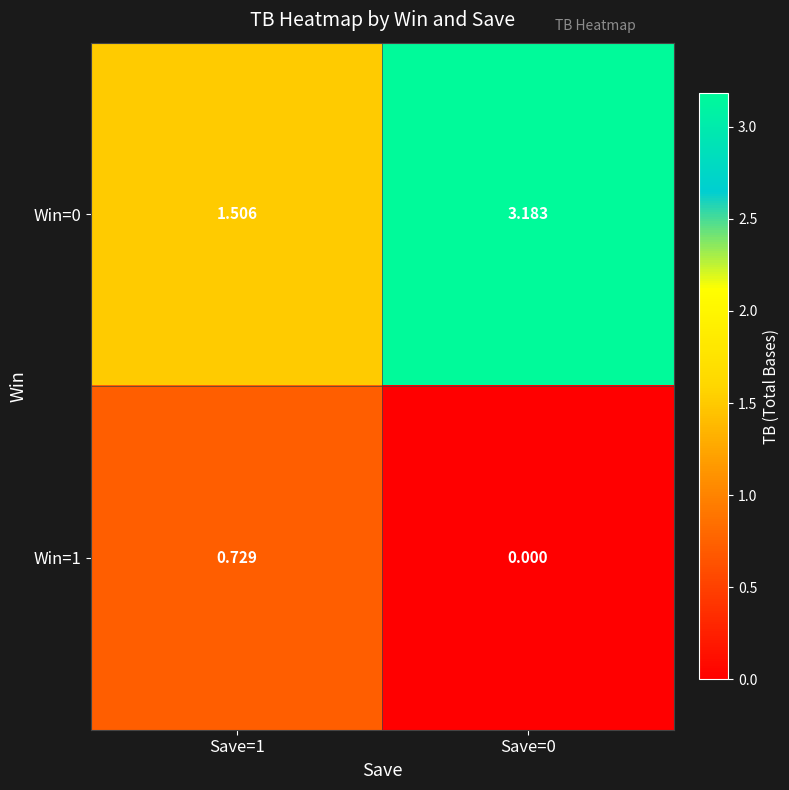

Count the number of categories in the chart.

2